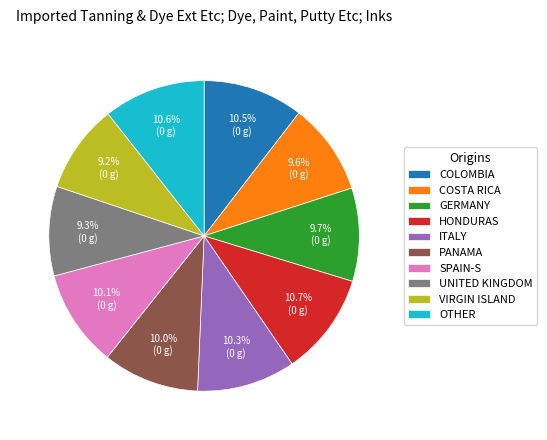

How much of the chart is everything except COSTA RICA?

90.4%